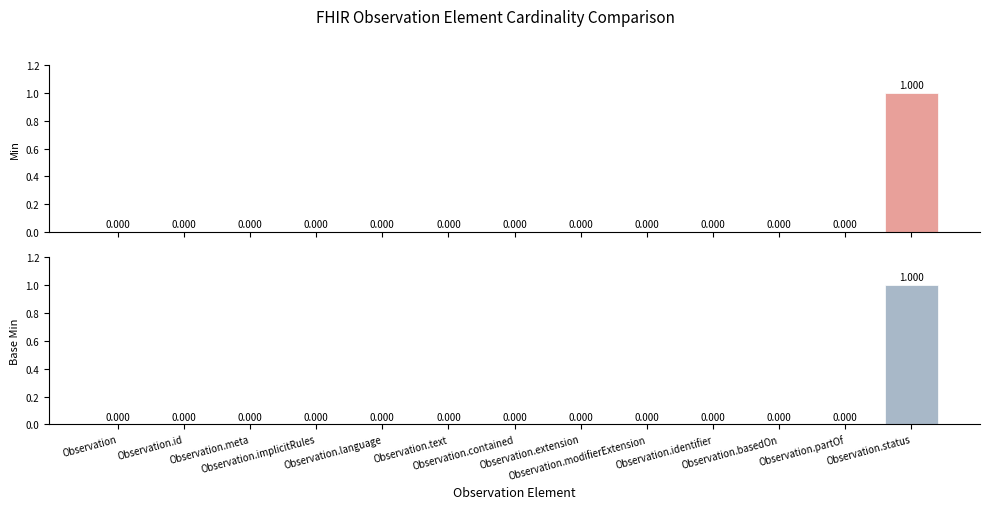

Reading left to right, what are all the values shown in this chart?

Min: Observation=0	Observation.id=0	Observation.meta=0	Observation.implicitRules=0	Observation.language=0	Observation.text=0	Observation.contained=0	Observation.extension=0	Observation.modifierExtension=0	Observation.identifier=0	Observation.basedOn=0	Observation.partOf=0	Observation.status=1
Base Min: Observation=0	Observation.id=0	Observation.meta=0	Observation.implicitRules=0	Observation.language=0	Observation.text=0	Observation.contained=0	Observation.extension=0	Observation.modifierExtension=0	Observation.identifier=0	Observation.basedOn=0	Observation.partOf=0	Observation.status=1